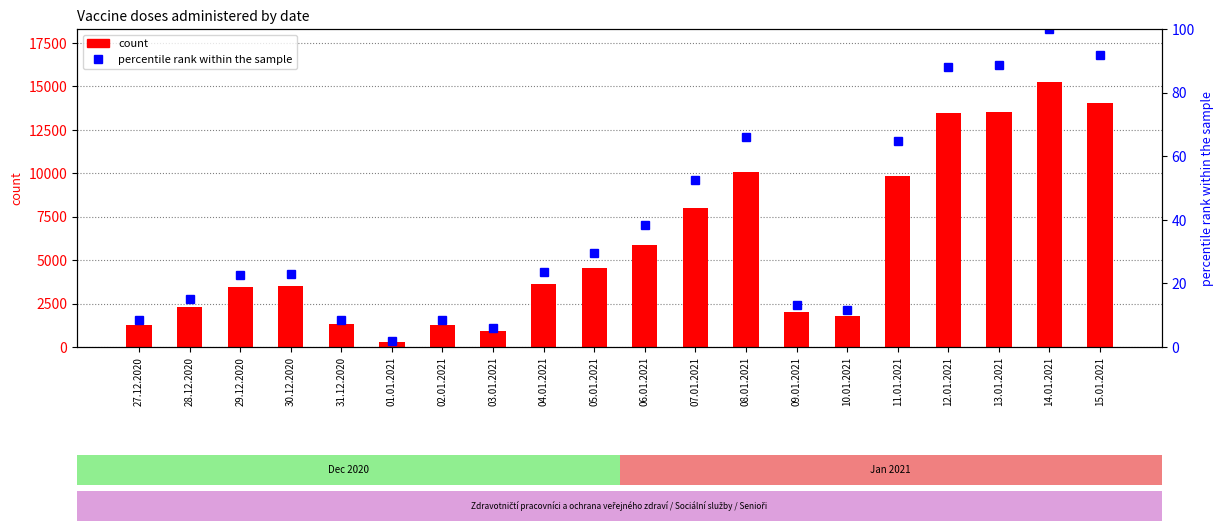

What is the average value of the count series?

5811.2